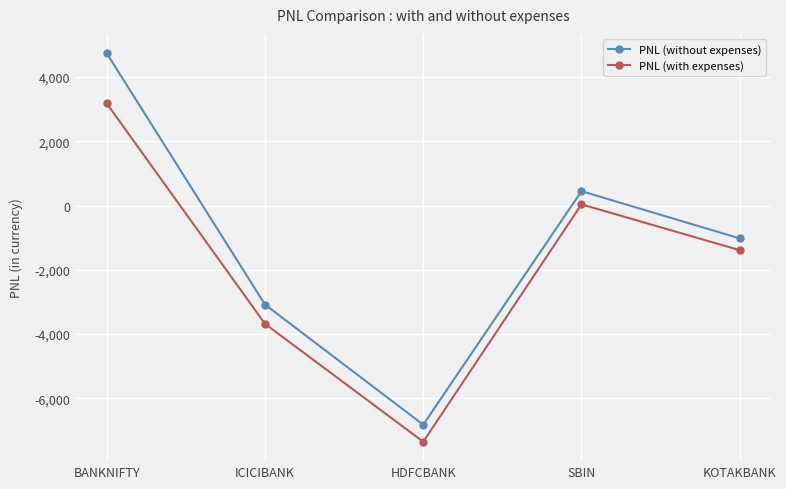

How many data points in PNL (without expenses) are above -1020?

2